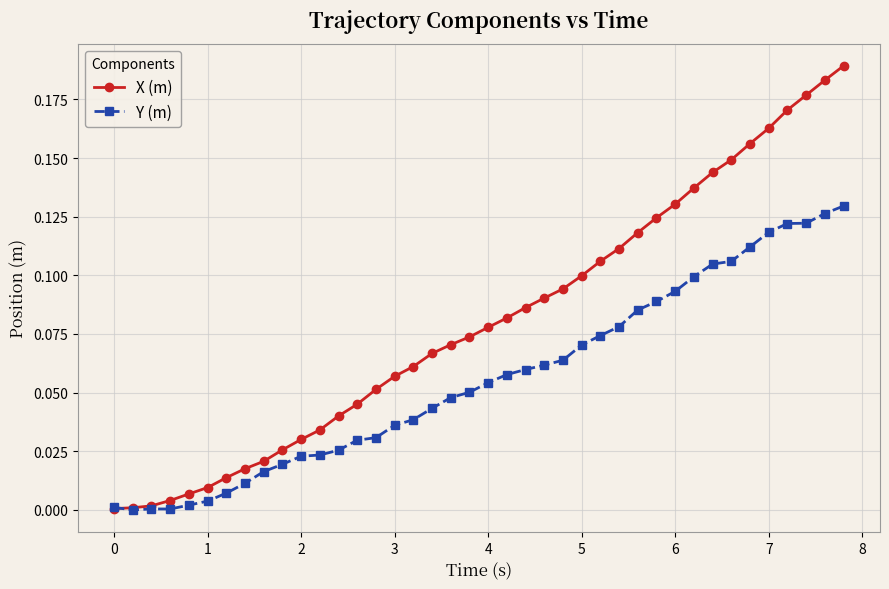

Rank the series by their maximum value, from highest to lowest.

X (m), Y (m)